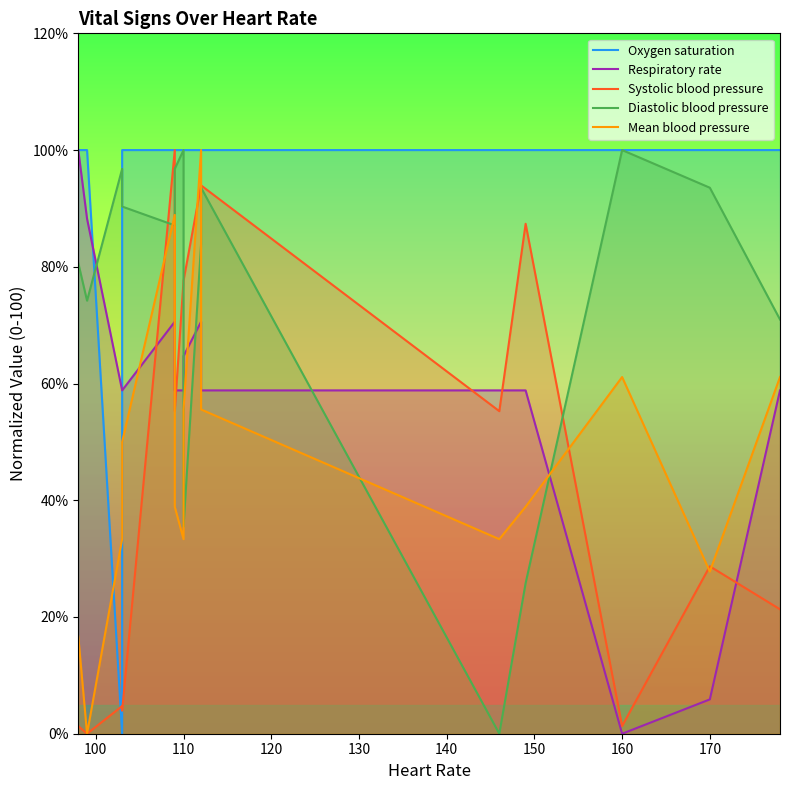

What is the difference between the maximum and second lowest values in the Respiratory rate series?

94.1